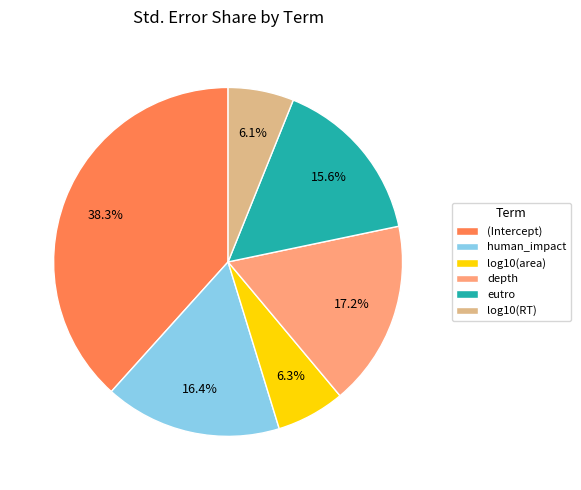

Is there any slice that represents more than half of the pie?

No